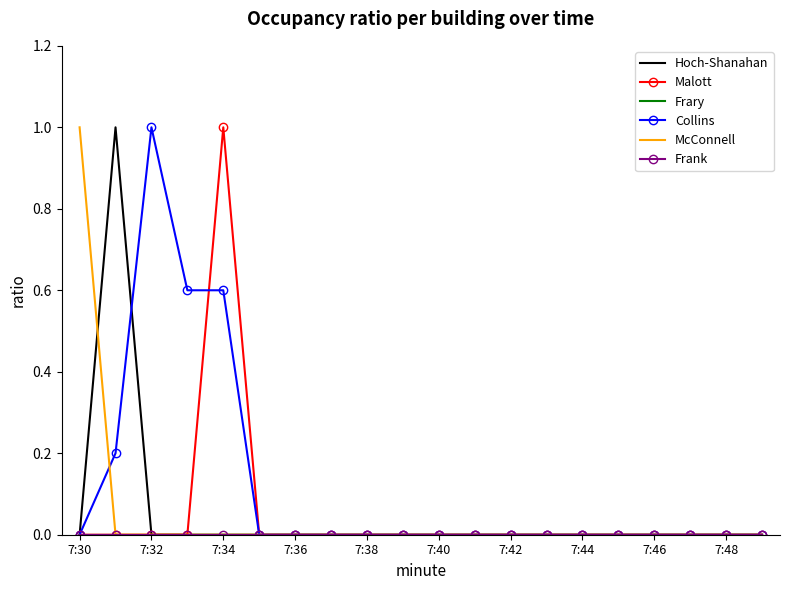

What are all the series names shown in the legend?

Hoch-Shanahan, Malott, Frary, Collins, McConnell, Frank